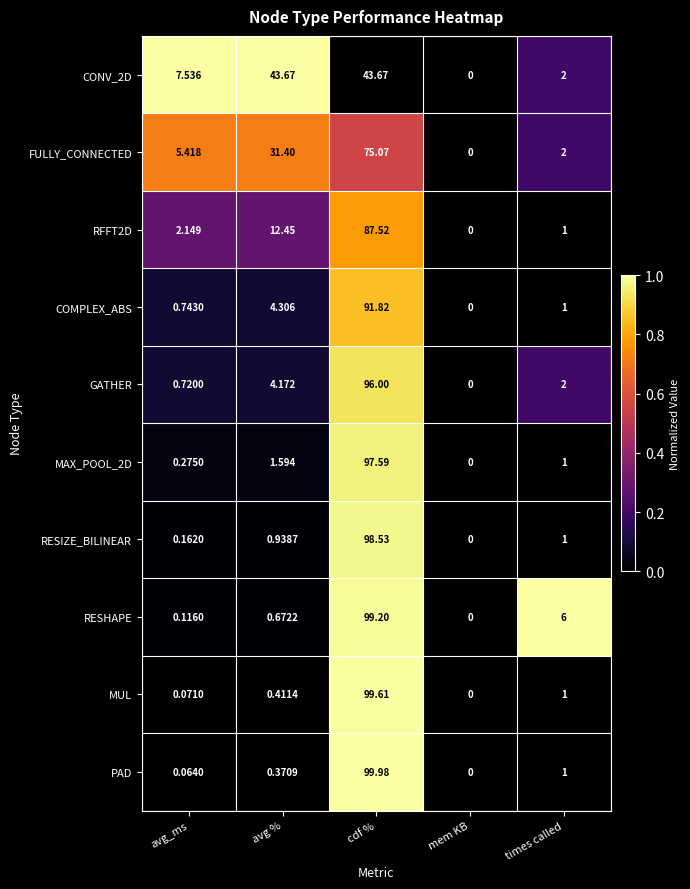

At which label is MUL closest to 49?

times called